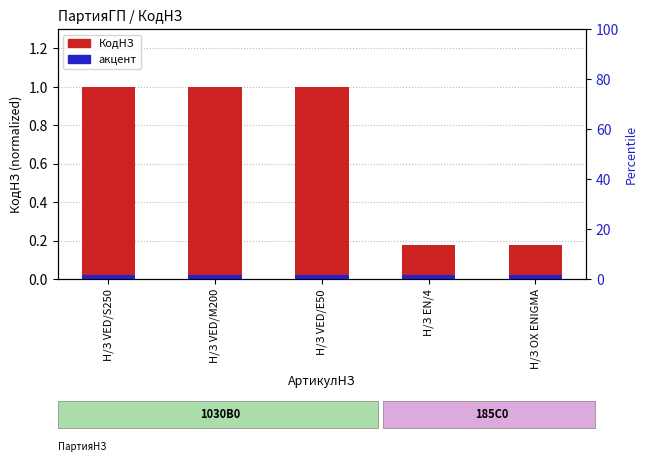

Which has a higher value, Н/З VED/M200 or Н/З EN/4?

Н/З VED/M200